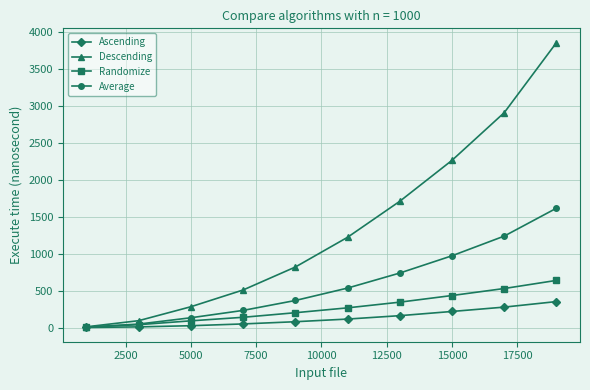

At how many categories does at least one series exceed 1884?

3